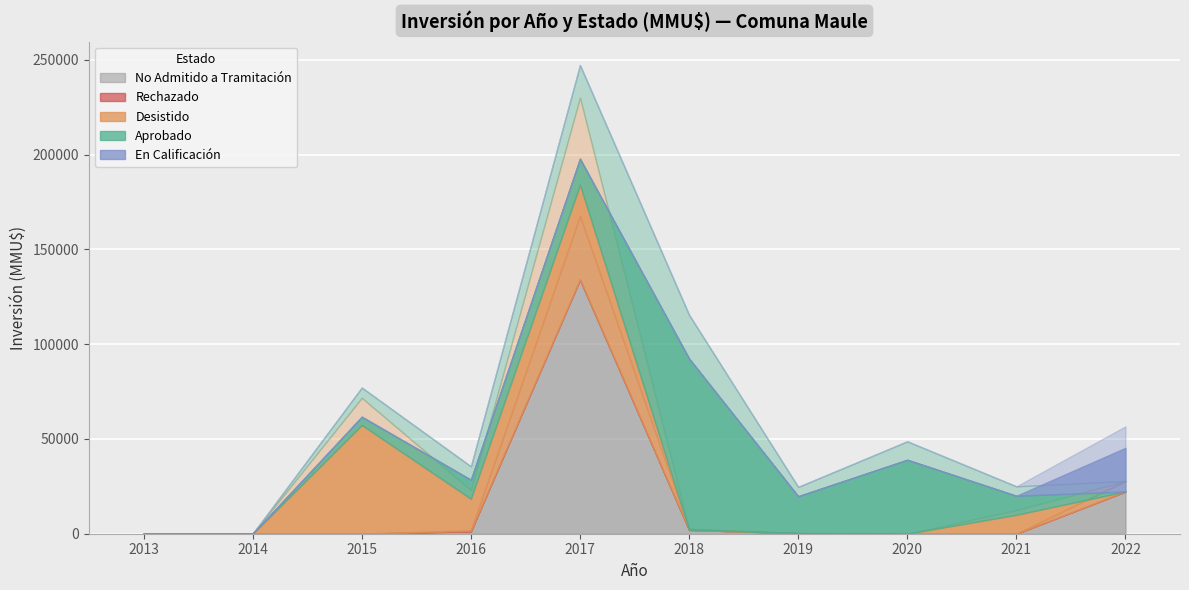

Which series changed the most between 2015 and 2020?

Desistido